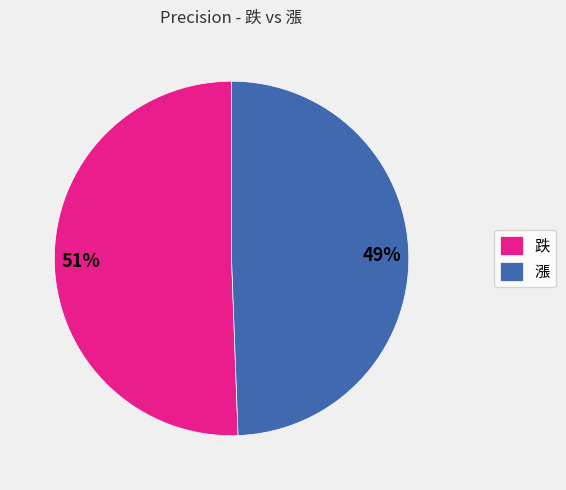

To the nearest percent, what is the average slice percentage?

50%